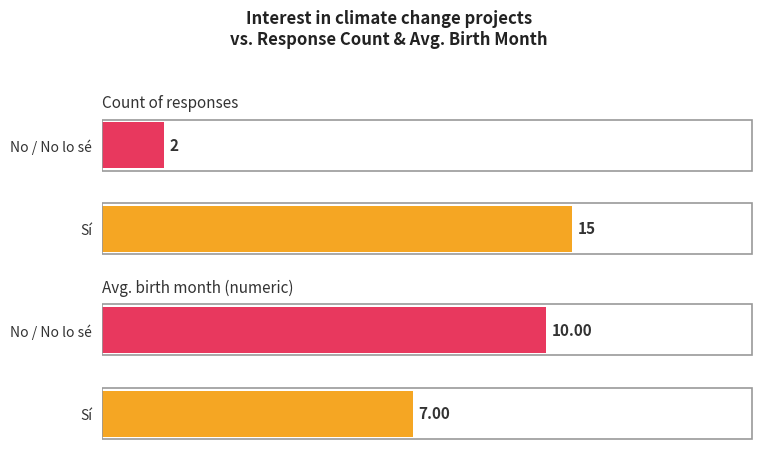

Which category has the highest value across all series?

Si